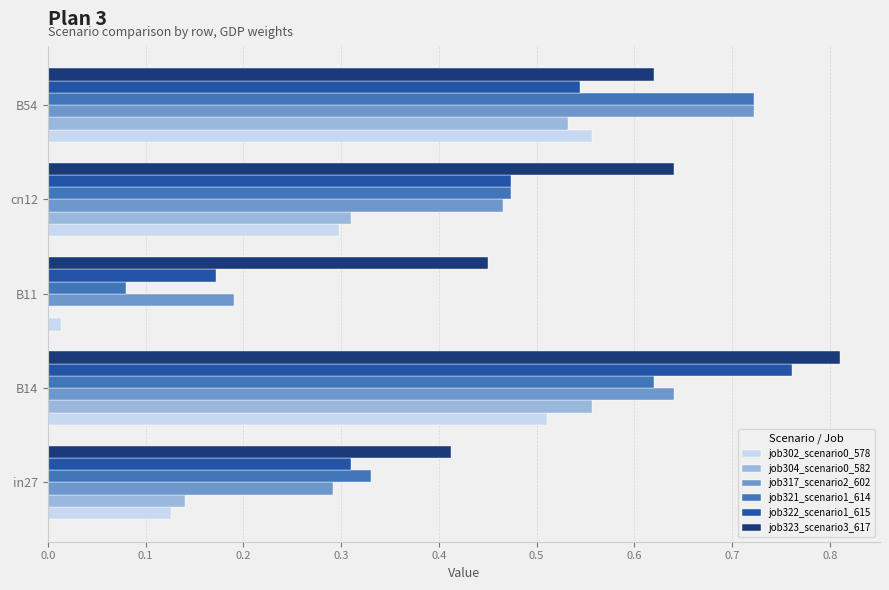

At which label does job321_scenario1_614 reach its peak?

B54